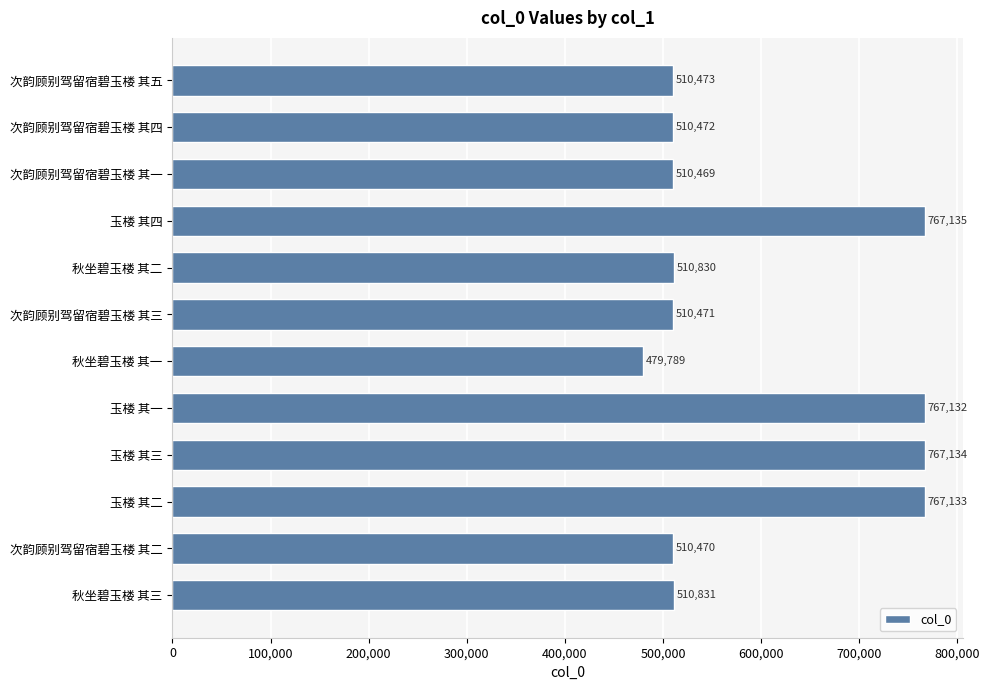

How many bars are there in total?

12